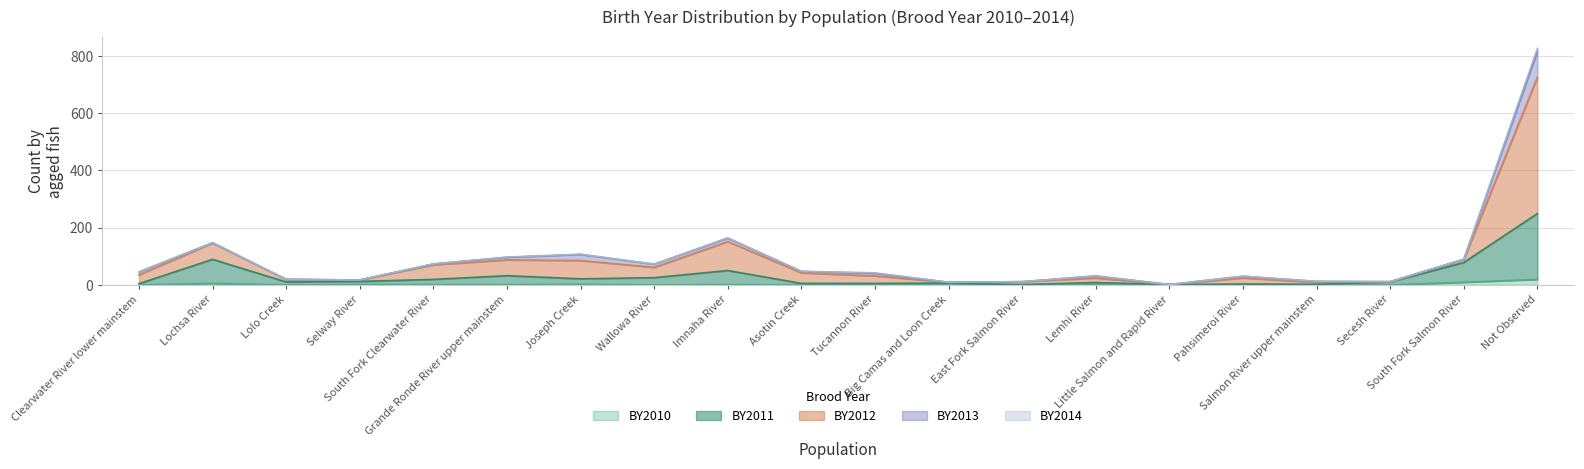

At which label does BY2011 reach its minimum?

East Fork Salmon River